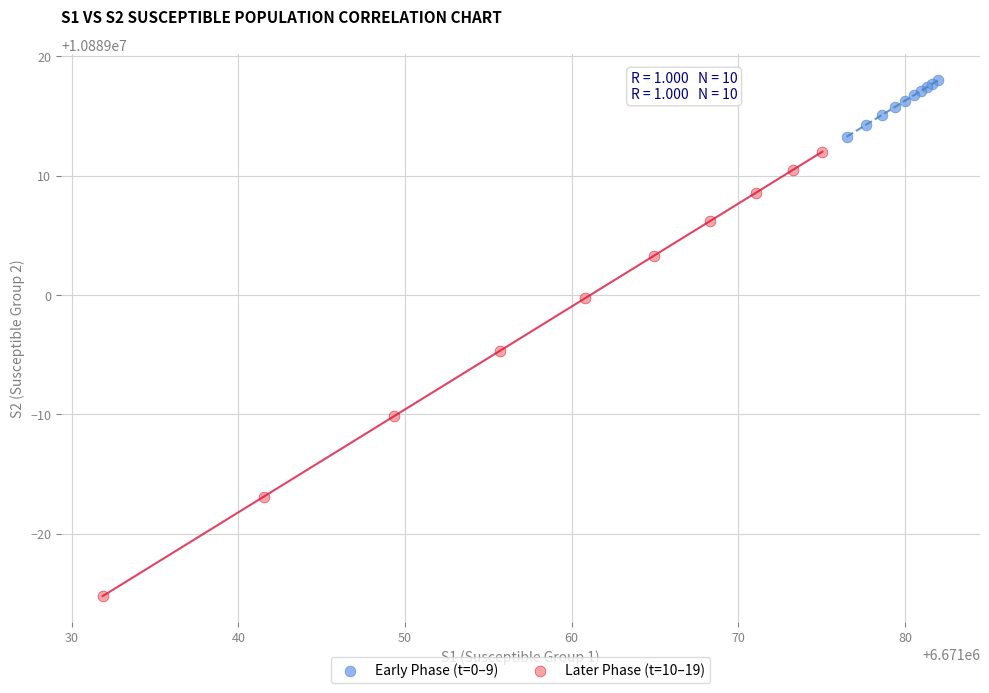

Which series reaches the maximum Y coordinate?

Early Phase (t=0–9)